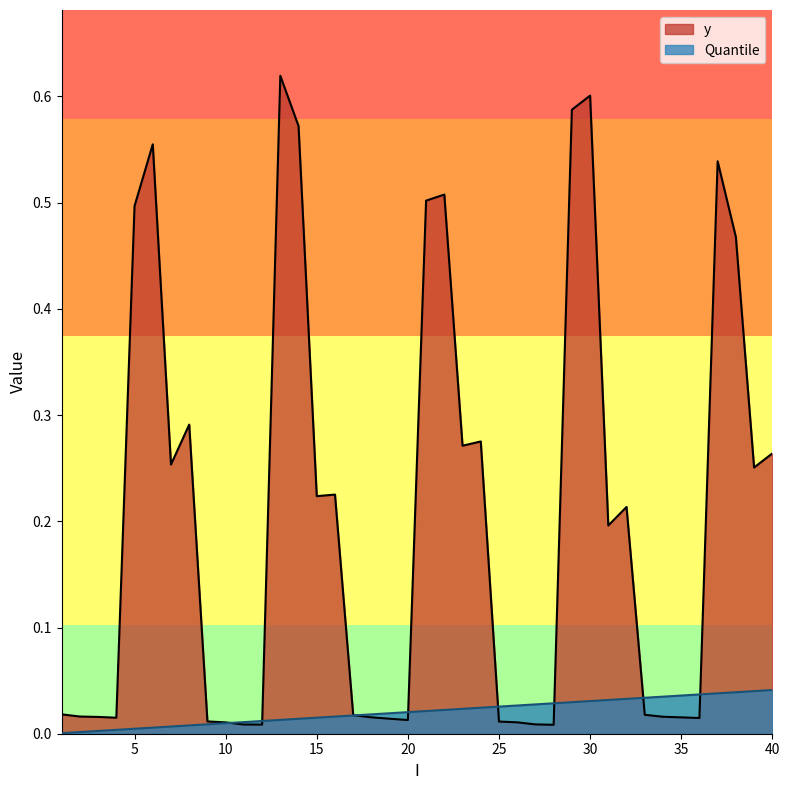

List the series in order of their peak value, highest first.

y, Quantile